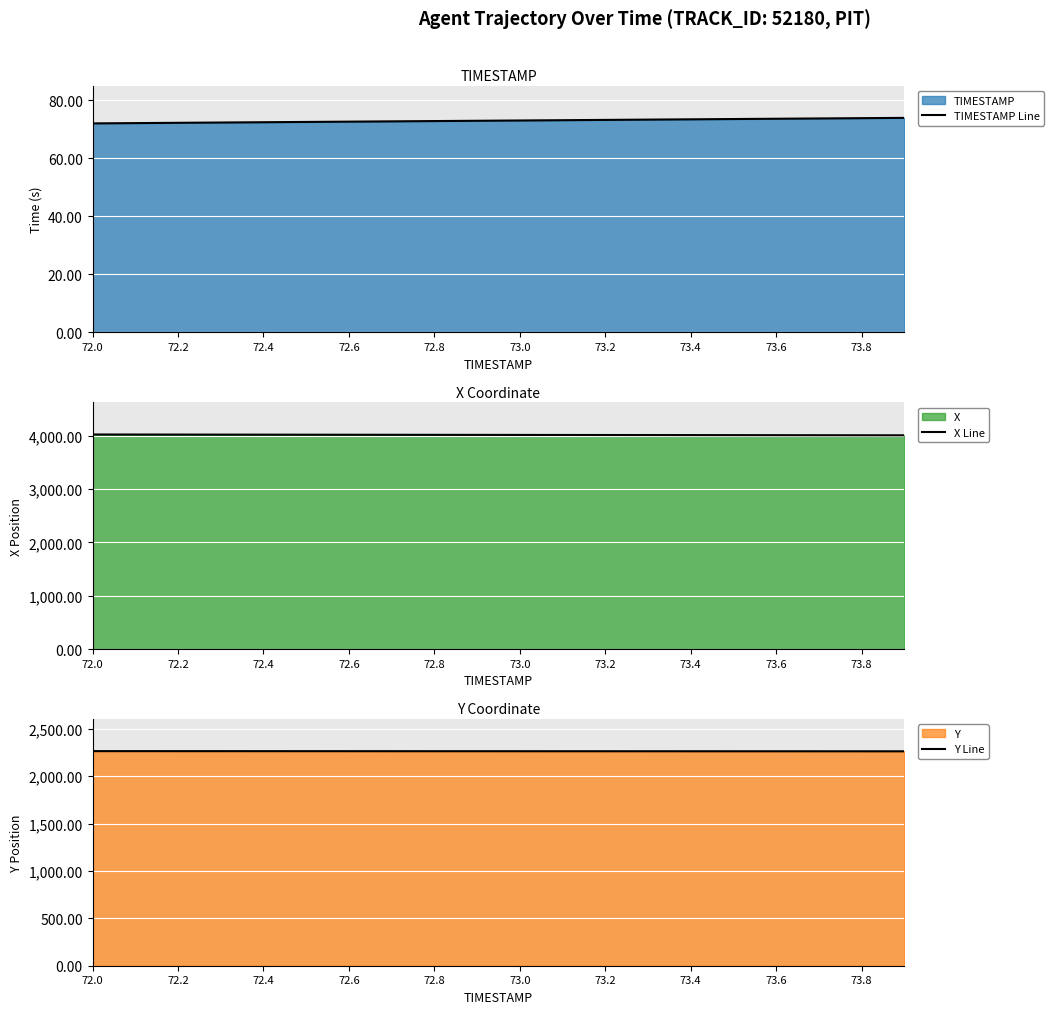

What is the highest value of the TIMESTAMP Line series?

73.9